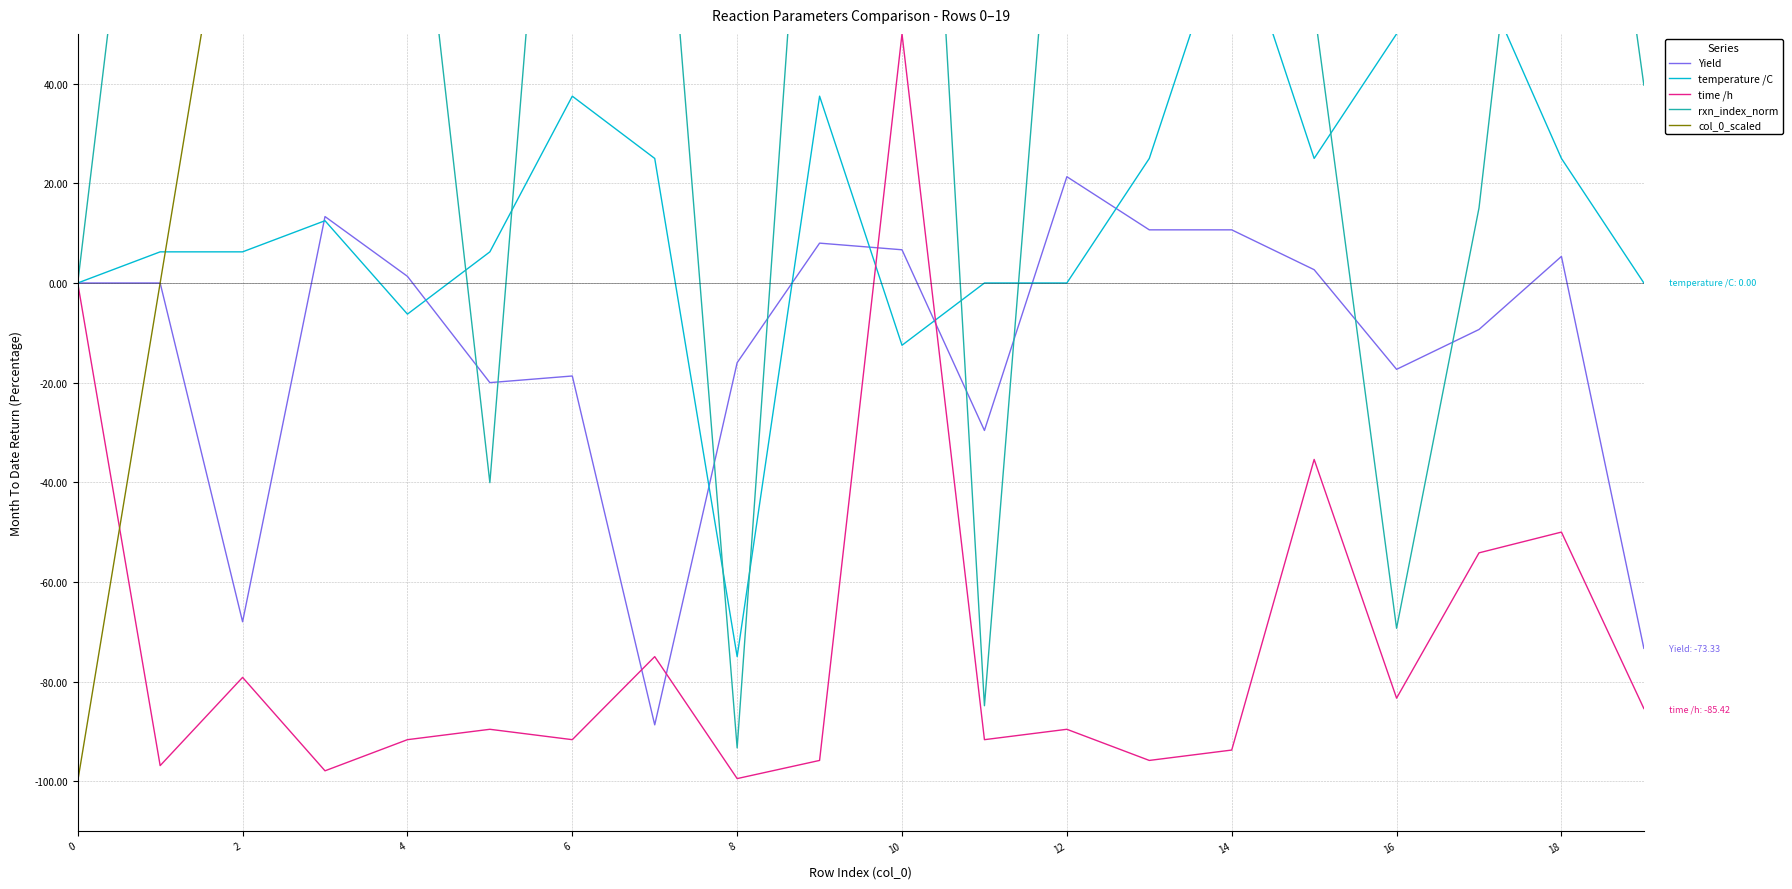

What is the label of the 12th point from the left?

11